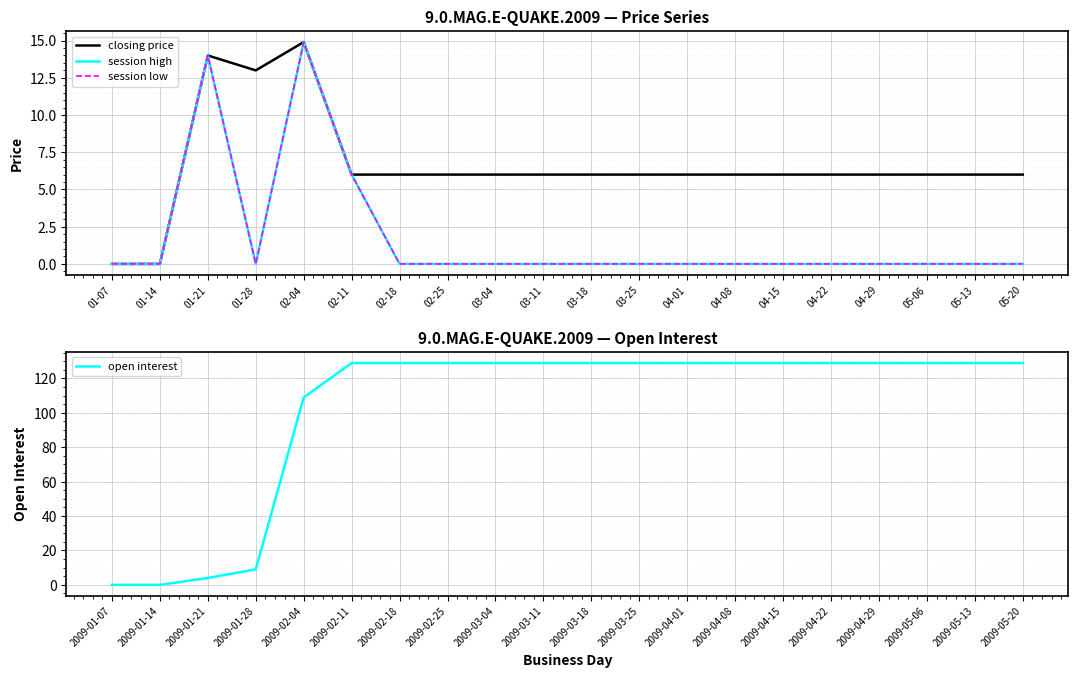

How many lines are shown in the chart?

4